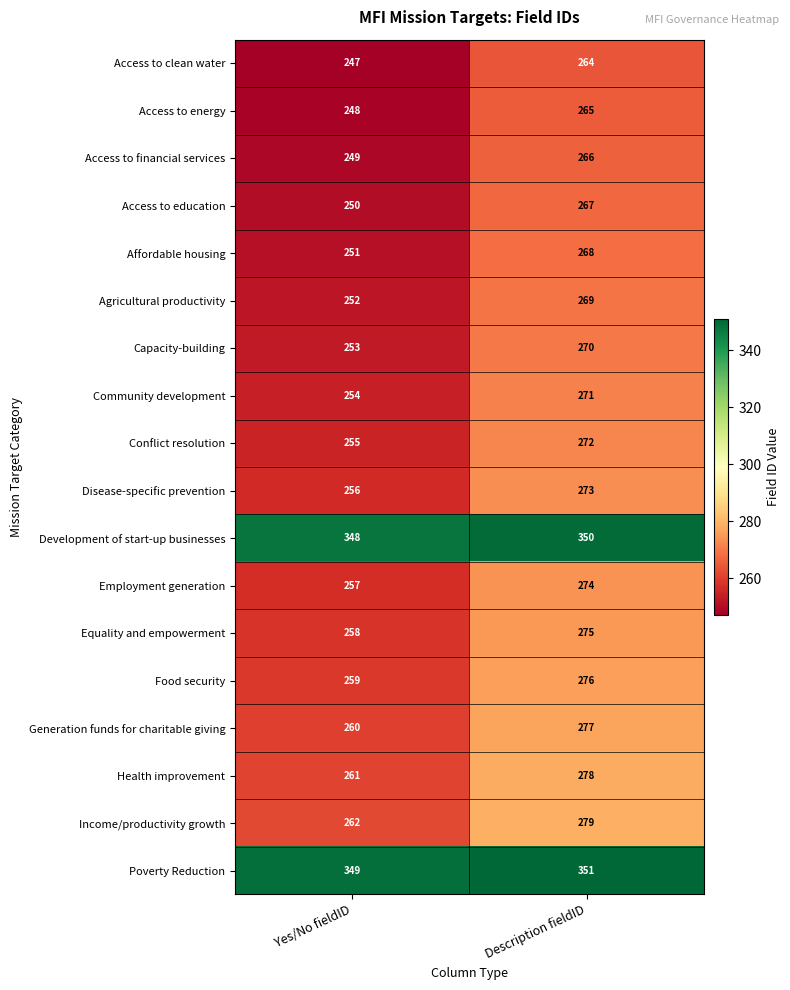

The Agricultural productivity series shows 269 at Description fieldID. True or false?

True